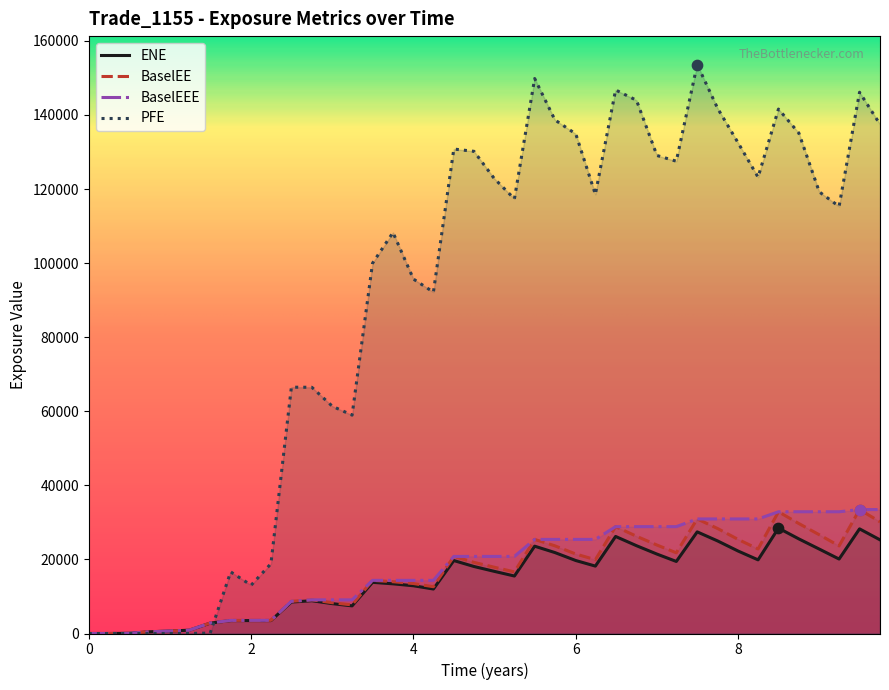

What are all the series names shown in the legend?

ENE, BaselEE, BaselEEE, PFE